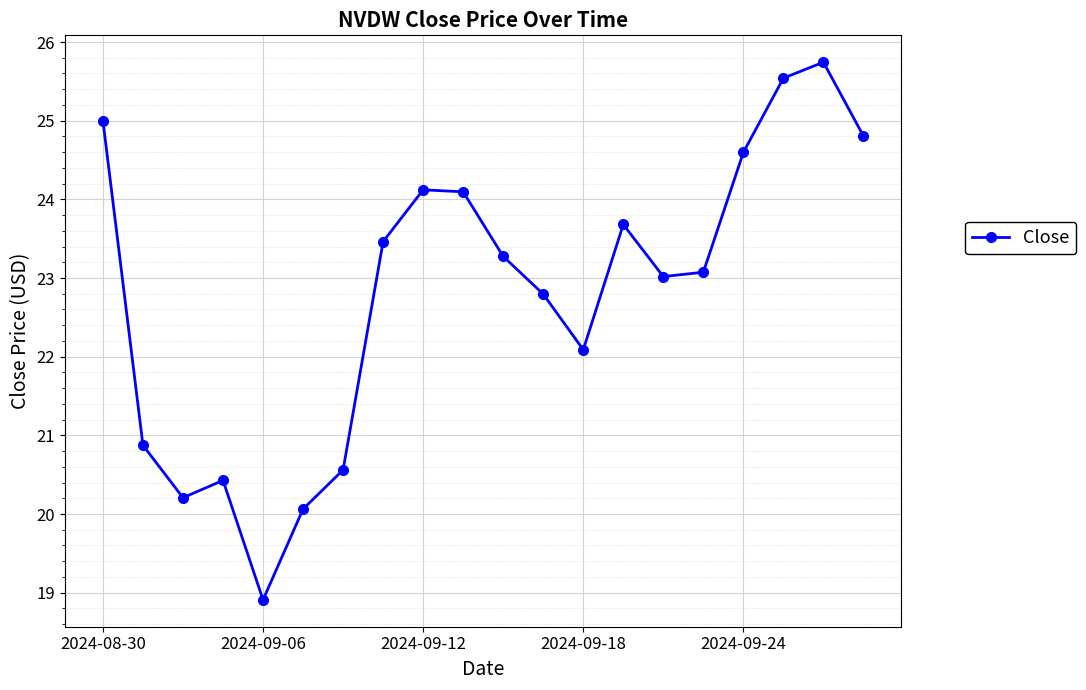

What is the value of the 13th point from the left?

22.1